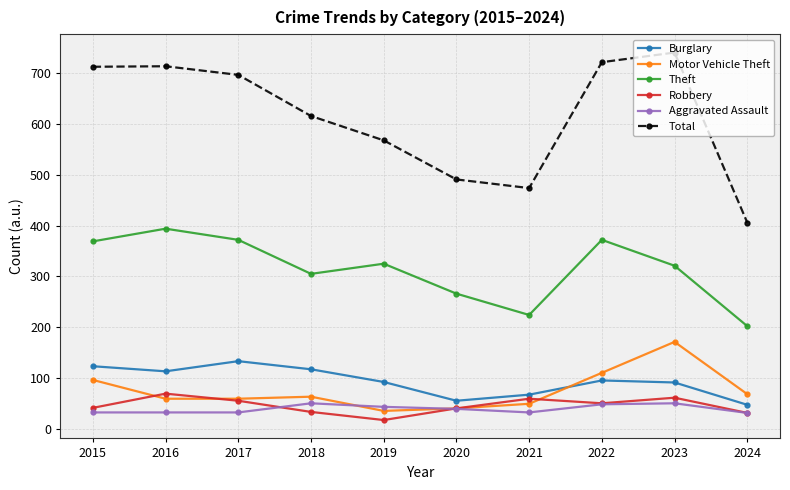

What is the sum of all Total values?

6142